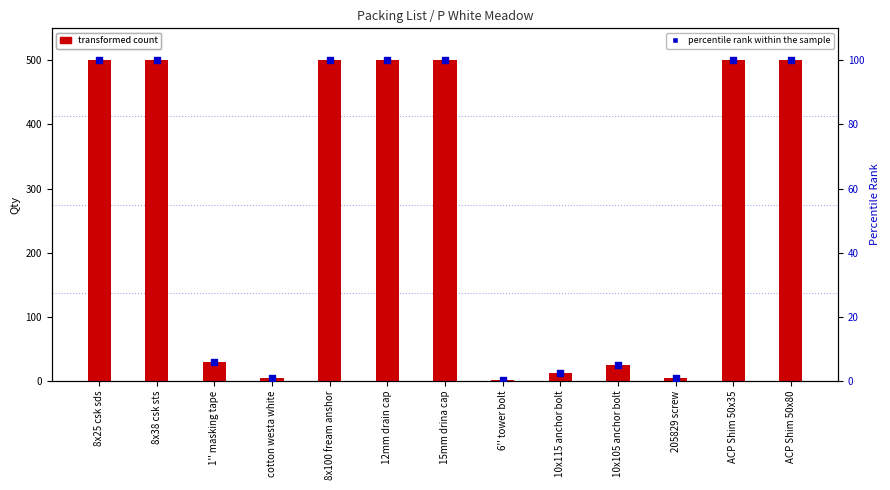

At which category is the sum across all series the highest?

8x25 csk sds